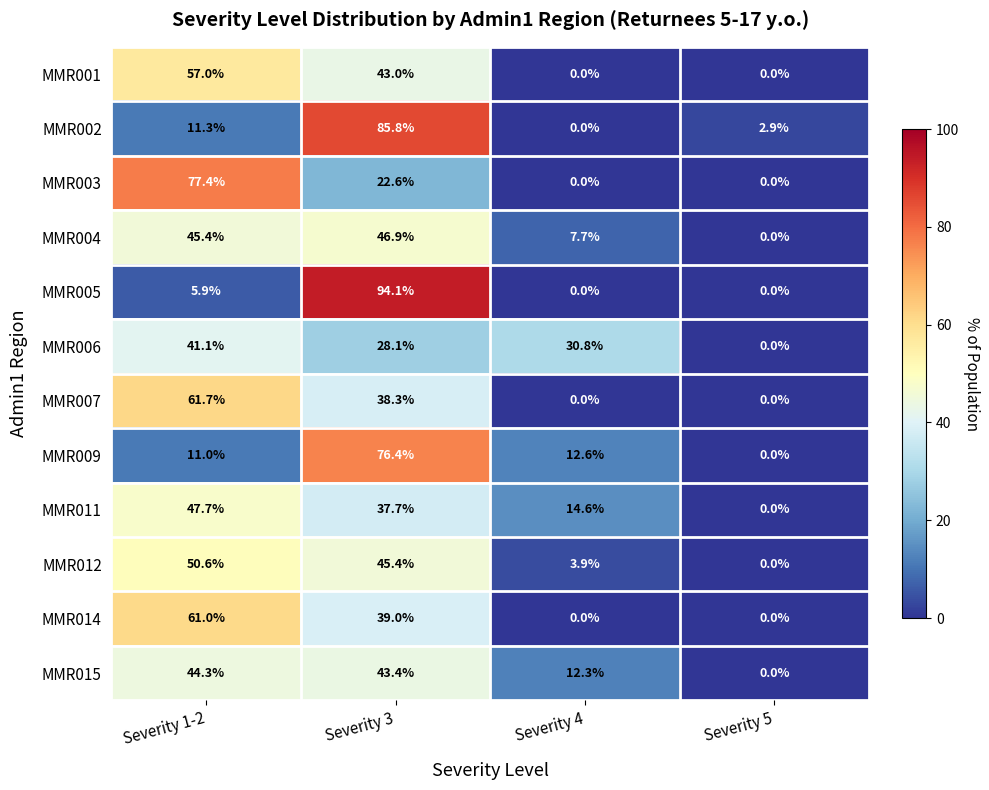

What is the spread (max minus min) of values at Severity 4?

30.8